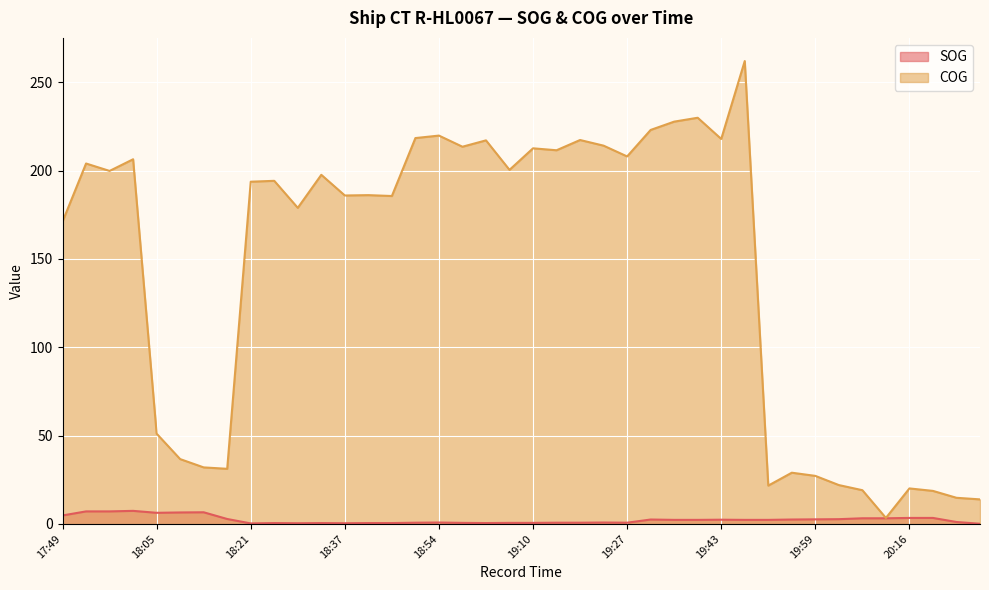

Which series has the largest total across all categories?

COG